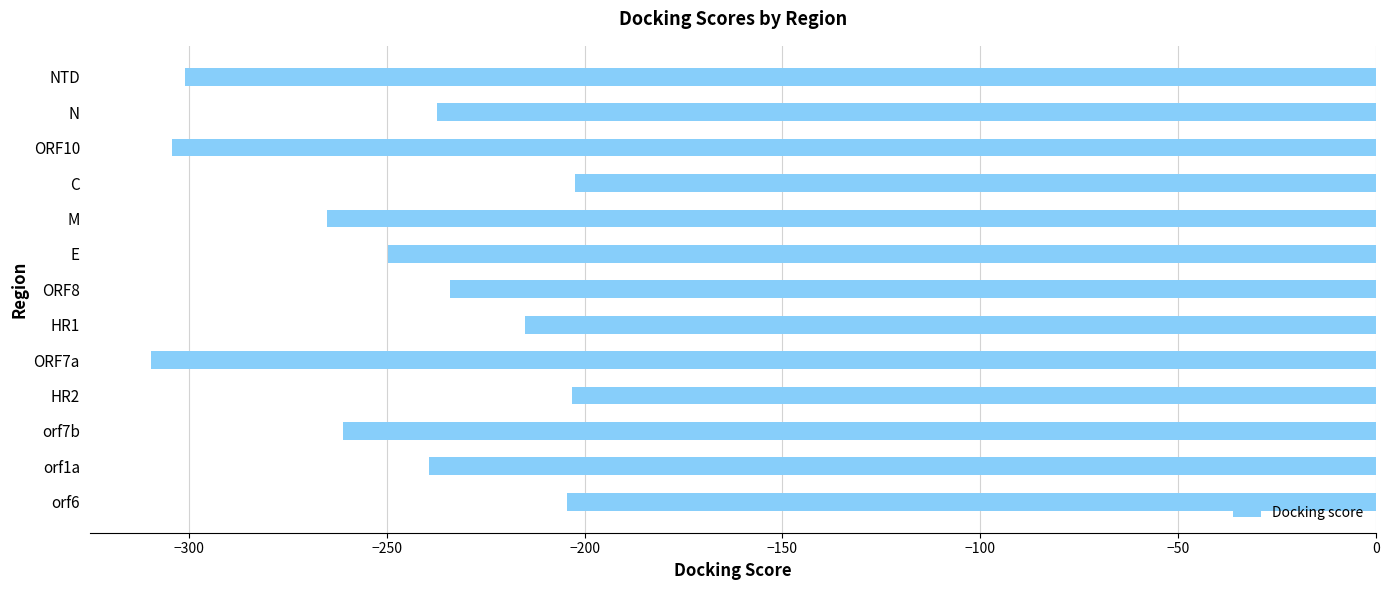

What is the approximate value at M?

-265.0